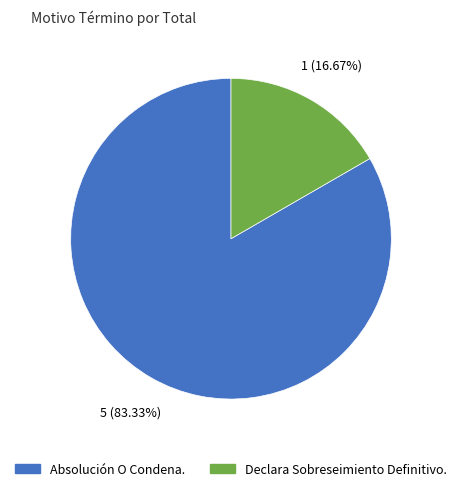

How many segments does this pie chart have?

2